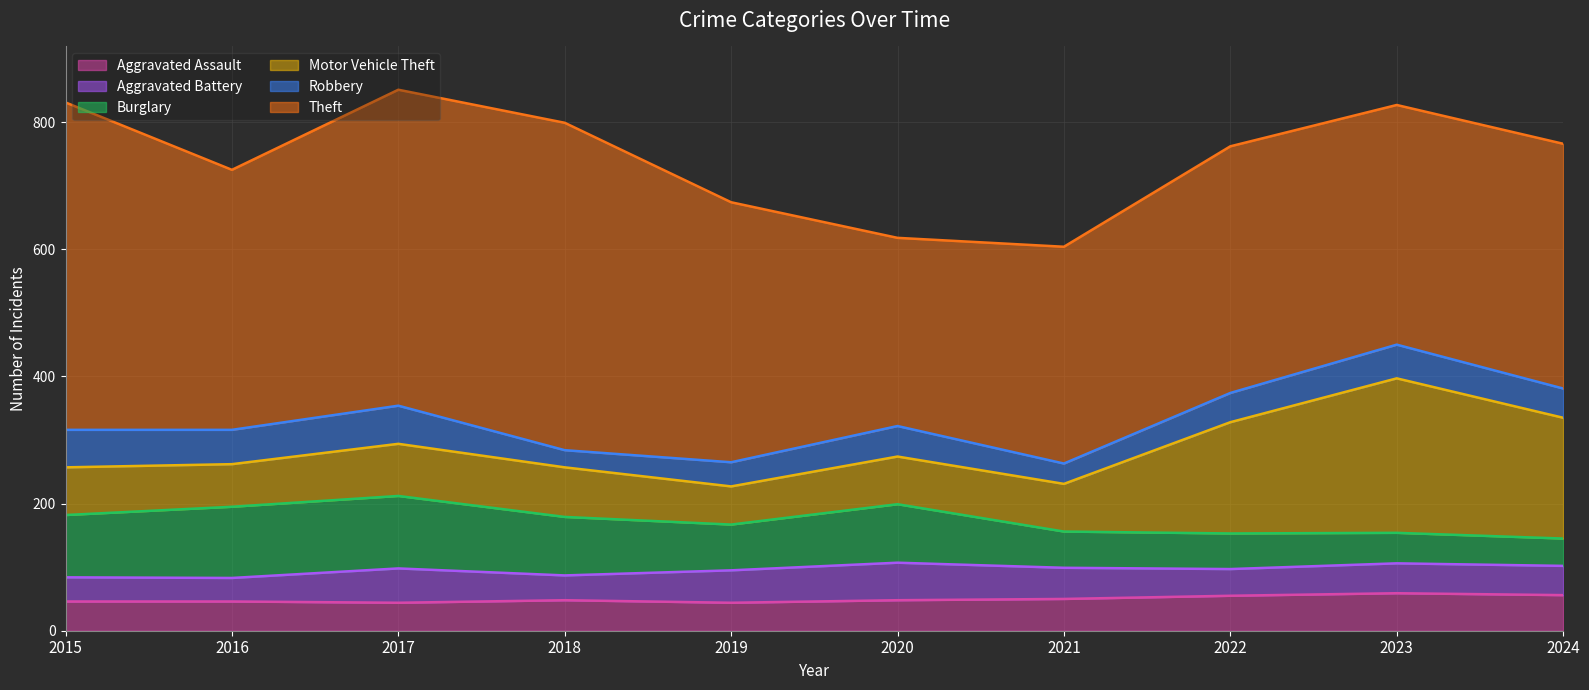

True or false: Robbery has more than 2 points higher than both neighbors.

True